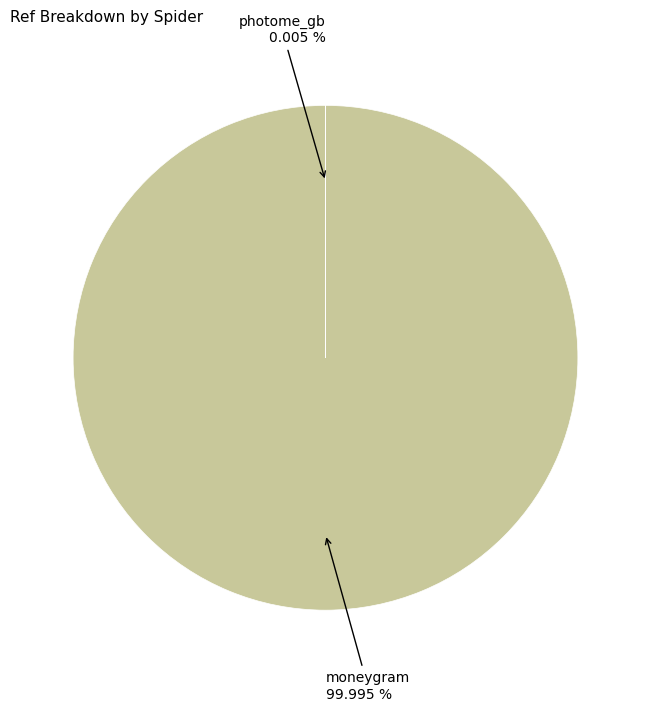

To the nearest percent, what is the average slice percentage?

50%